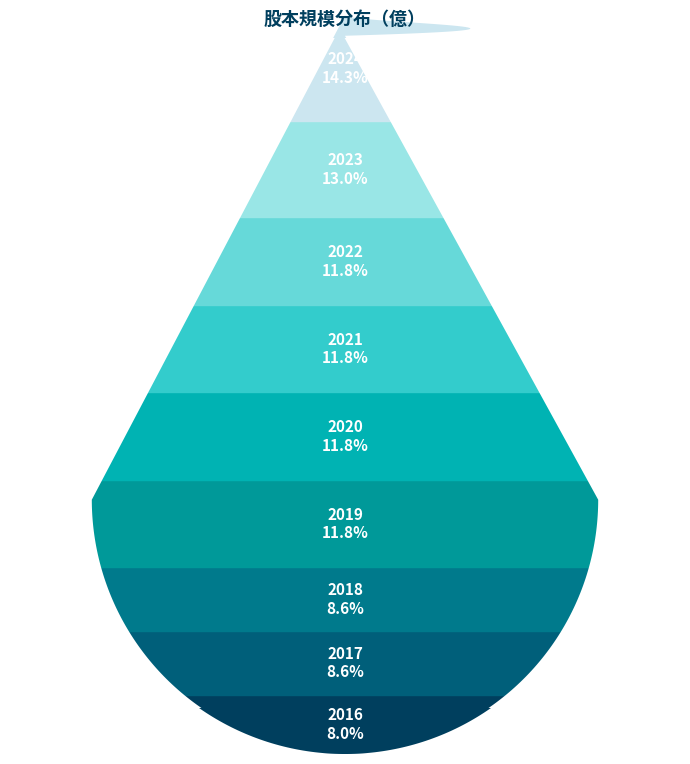

To the nearest percent, what is the difference between the largest and smallest slice percentages?

6%